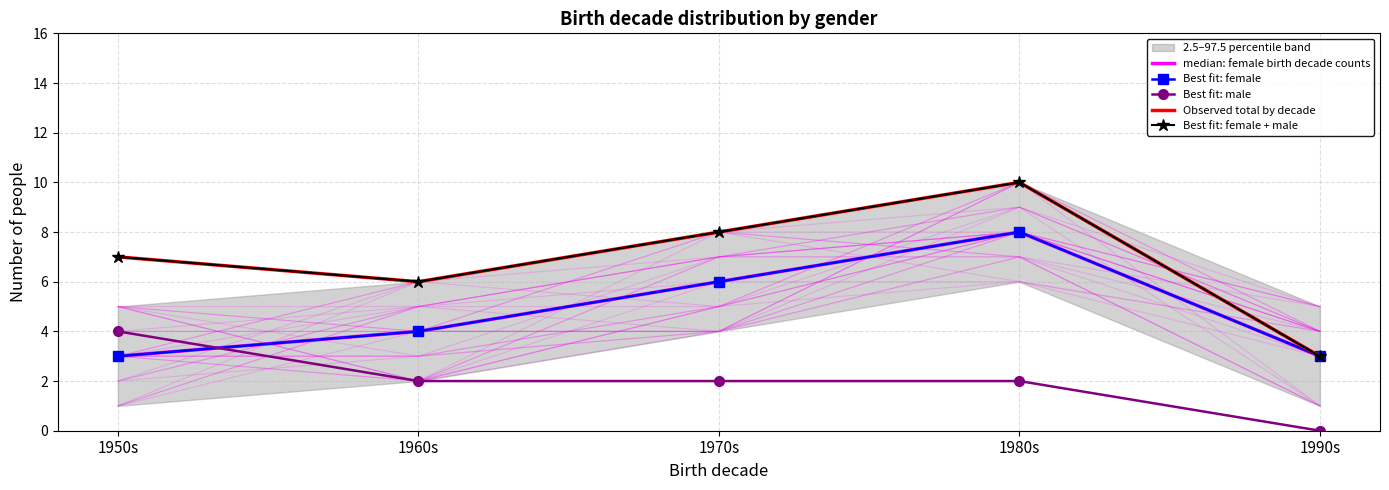

How many data points in median: female birth decade counts are less than 4?

2